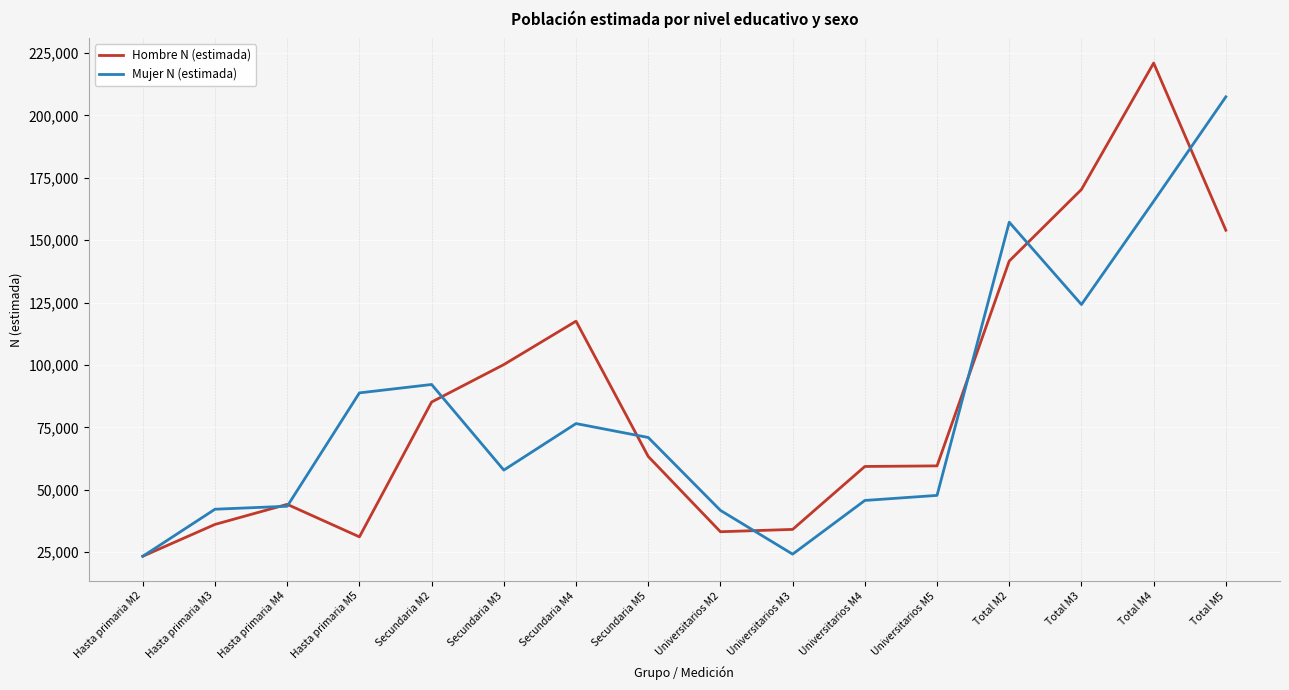

What are all the series names shown in the legend?

Hombre N (estimada), Mujer N (estimada)